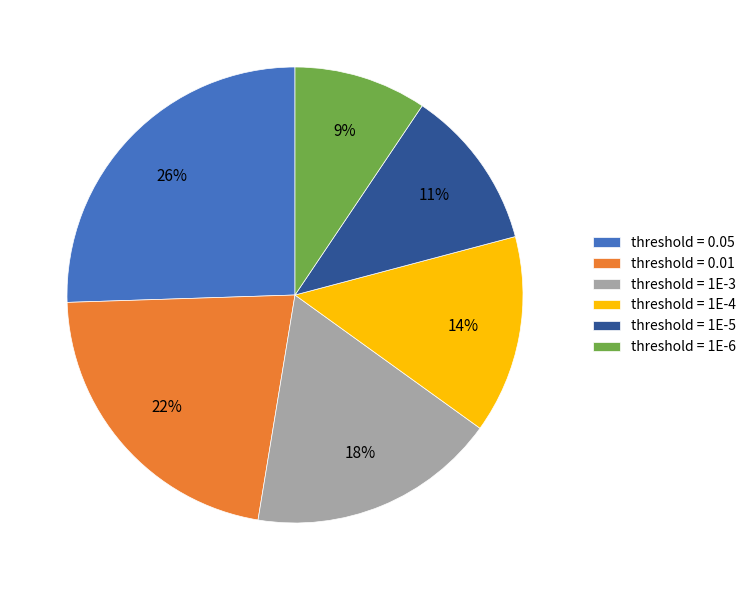

The threshold = 0.05 slice represents 26% of the pie. True or false?

True